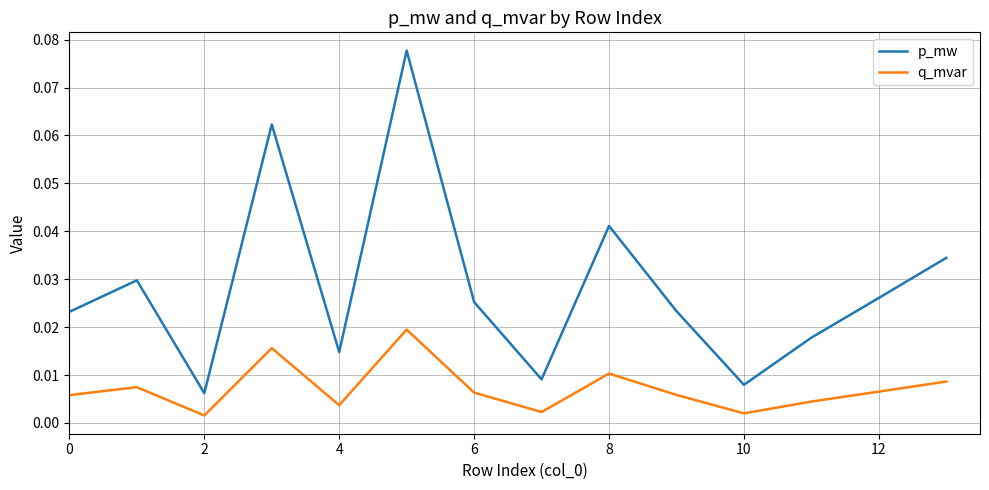

Rank the series by their maximum value, from highest to lowest.

p_mw, q_mvar